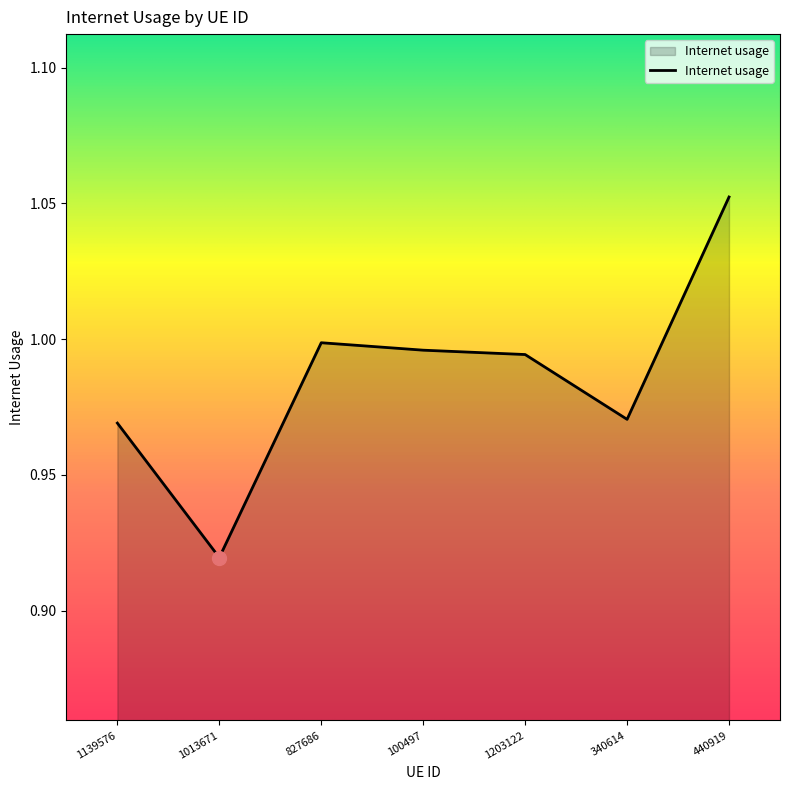

What position from the left is 1139576?

1